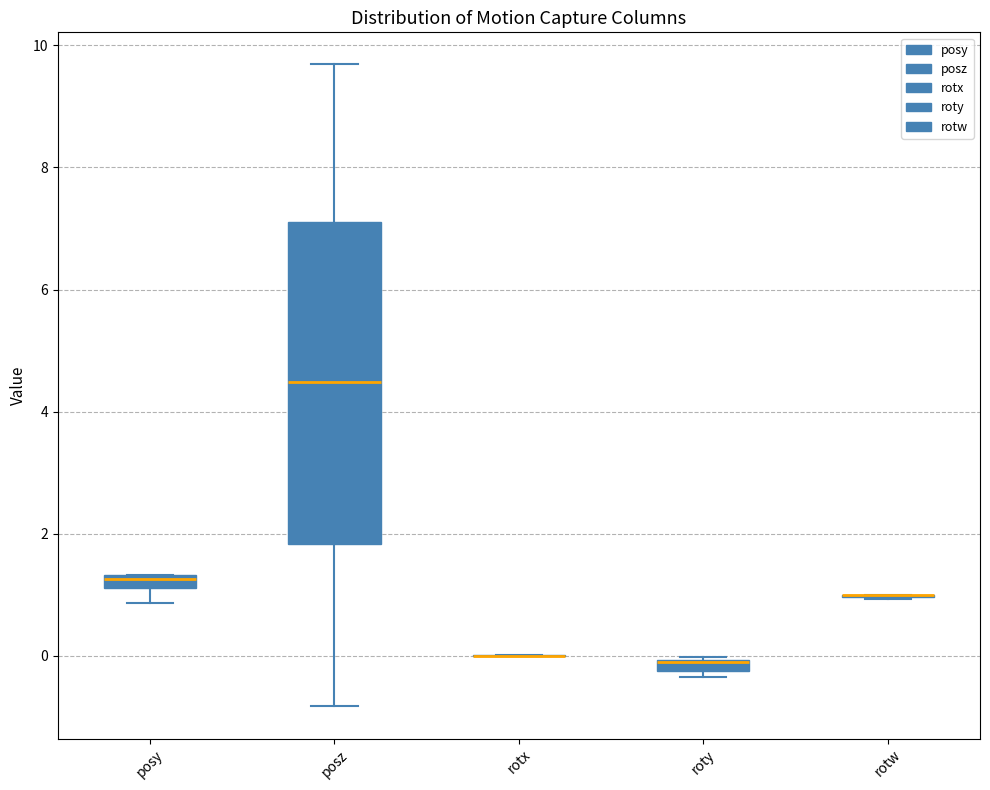

Which box is the tallest, from its lower edge to its upper edge?

posz